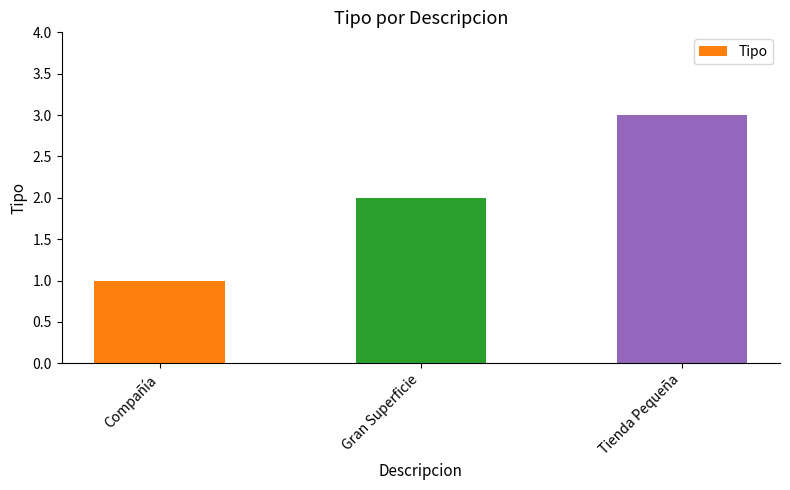

Reading left to right, transcribe all the data shown in this chart.

Compañía=1	Gran Superficie=2	Tienda Pequeña=3